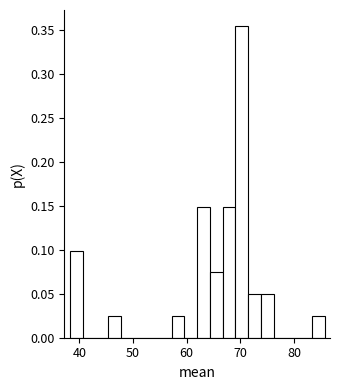

Around what value on the x-axis is the tallest bar? Give the approximate position of its centre, as read against the axis.

70